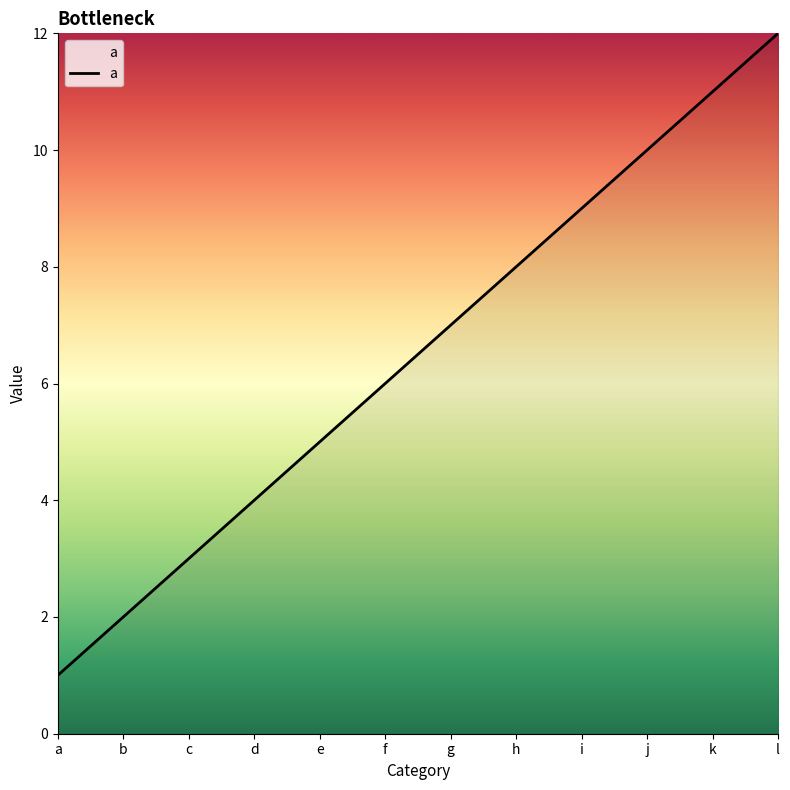

List the labels in order of value, largest first.

l, k, j, i, h, g, f, e, d, c, b, a